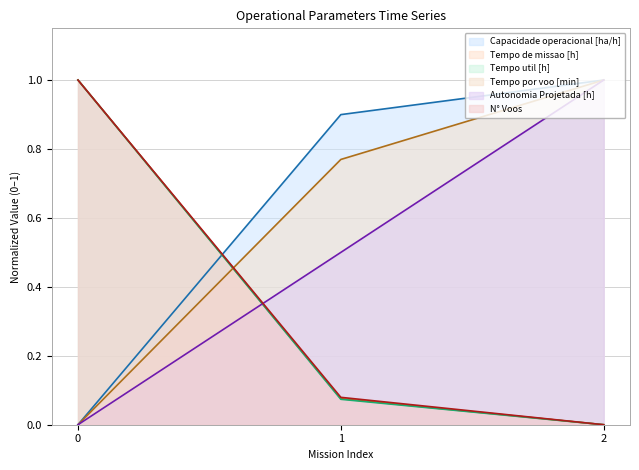

Reading right to left, extract all data points from this chart.

Capacidade operacional [ha/h]: 1.0	0.9	0.0
Tempo de missao [h]: 0.0	0.1	1.0
Tempo util [h]: 0.0	0.1	1.0
Tempo por voo [min]: 1.0	0.8	0.0
Autonomia Projetada [h]: 1.0	0.5	0.0
N° Voos: 0.0	0.1	1.0